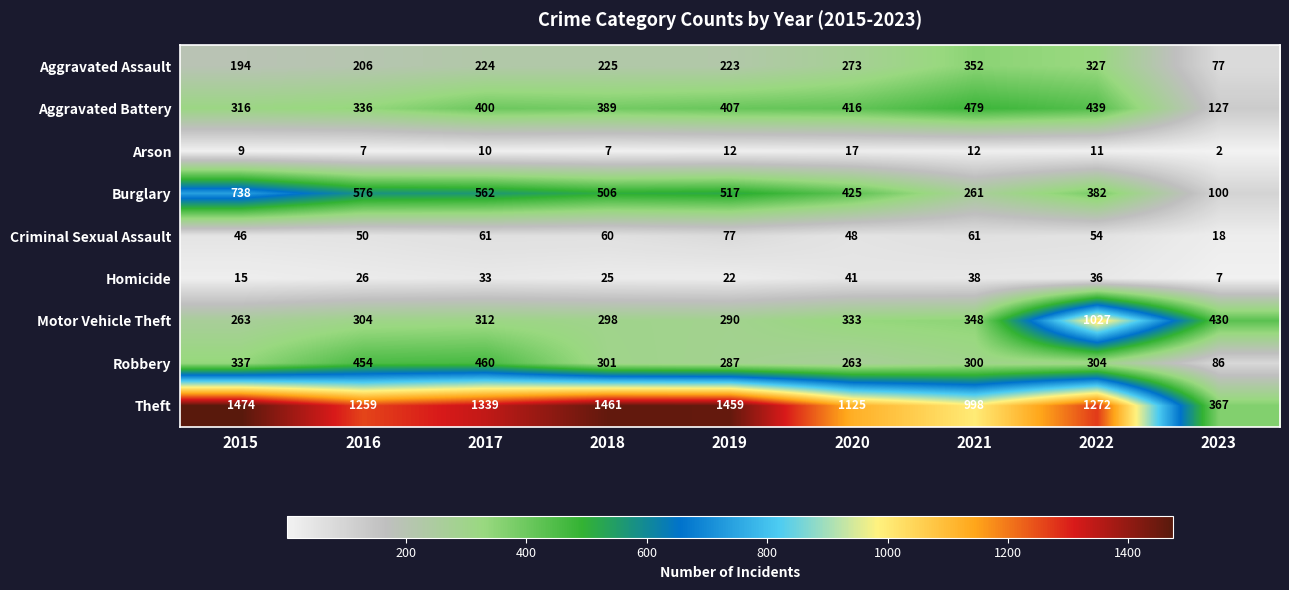

Count the number of data series in this chart.

9